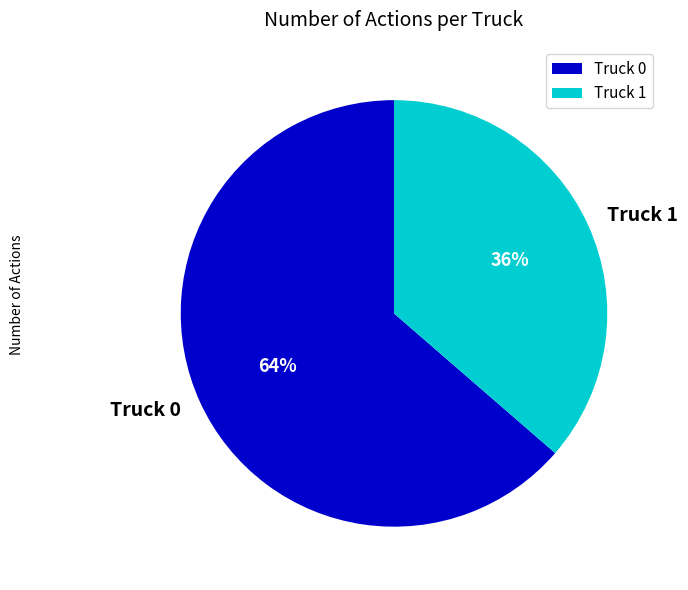

Is it true that Truck 0 is 64% of the pie?

True